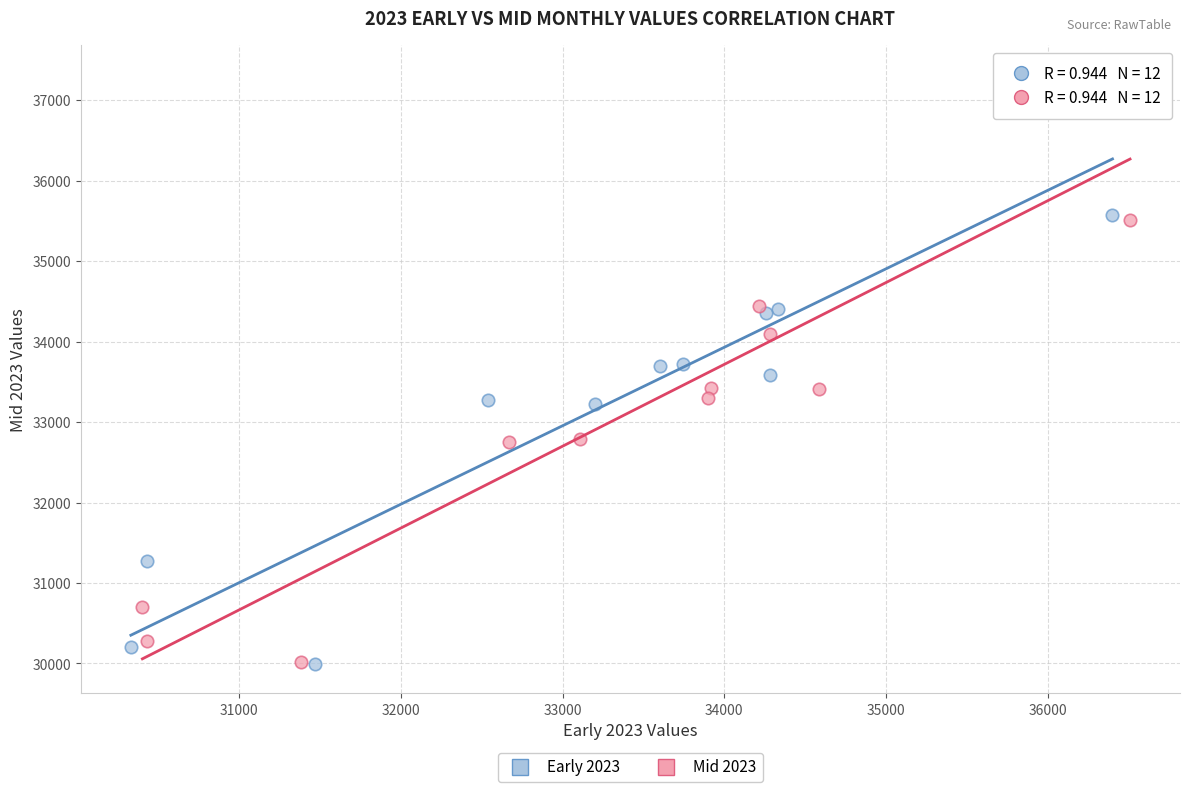

Which series contains the highest Y value?

Mid 2023